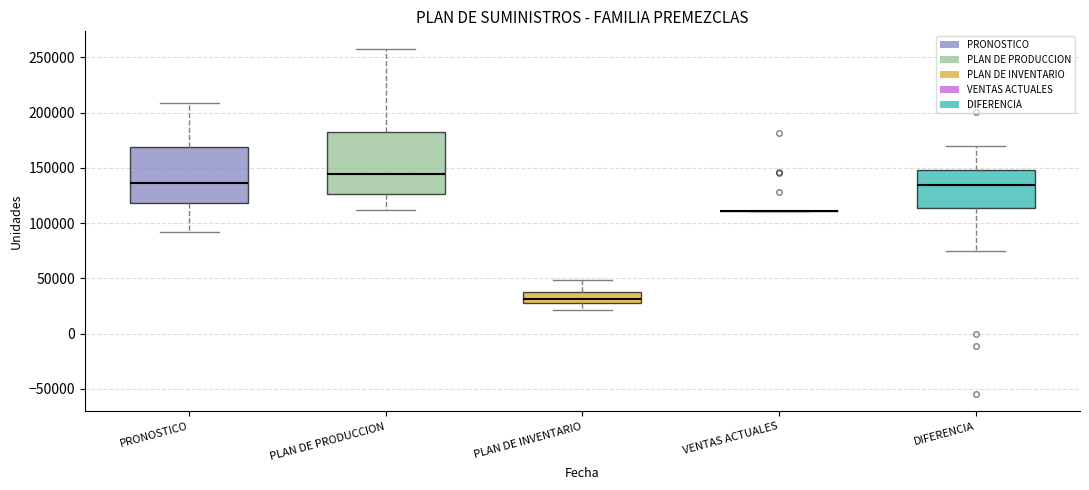

Reading left to right, transcribe this box plot: for each box, give where its median line is, the range the box spans, and where its two whiskers end, as read against the y-axis. The values are not printed on the chart, so give them approximately, as read against the axis.

PRONOSTICO: median 135000, box 120000 to 170000, whiskers 90000 to 210000
PLAN DE PRODUCCION: median 145000, box 125000 to 180000, whiskers 110000 to 260000
PLAN DE INVENTARIO: median 30000, box 25000 to 40000, whiskers 20000 to 50000
VENTAS ACTUALES: box collapsed to a line at 110000, whiskers 110000 to 110000
DIFERENCIA: median 135000, box 115000 to 150000, whiskers 75000 to 170000